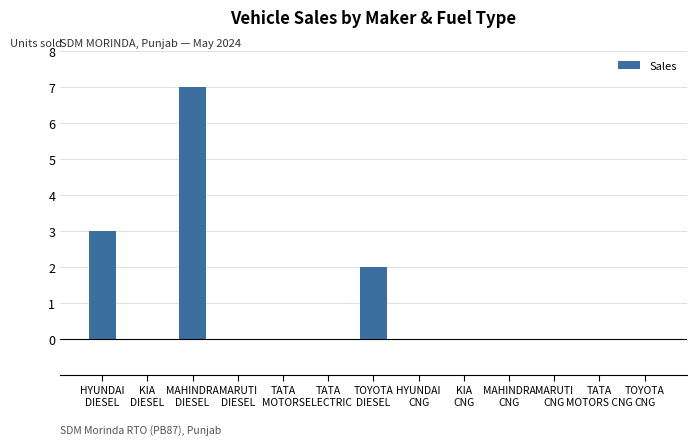

What is the greatest value displayed?

7